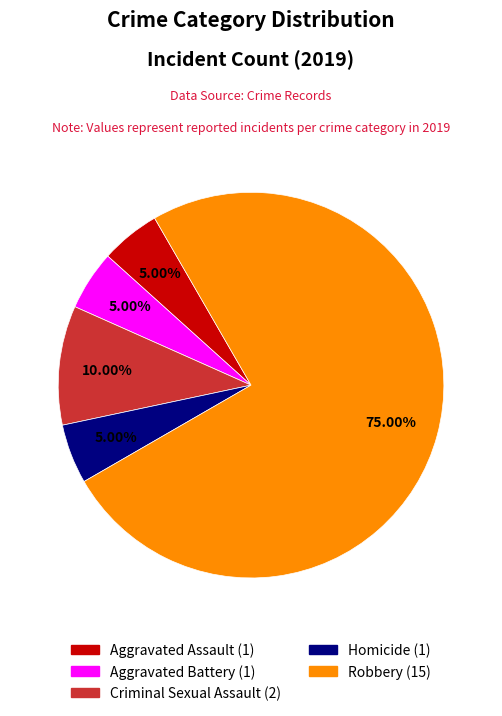

Is it true that Aggravated Battery is 12% of the pie?

False